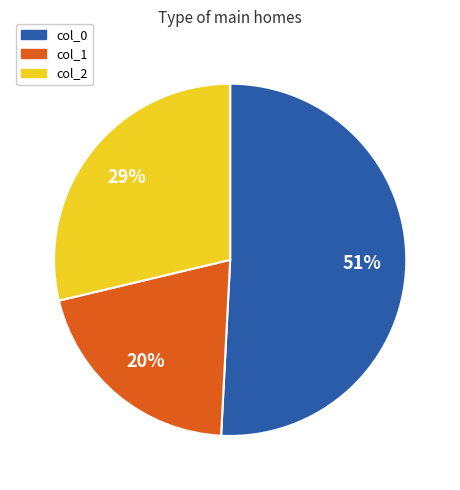

What is the ratio of the value at col_2 to the value at col_0?

0.6